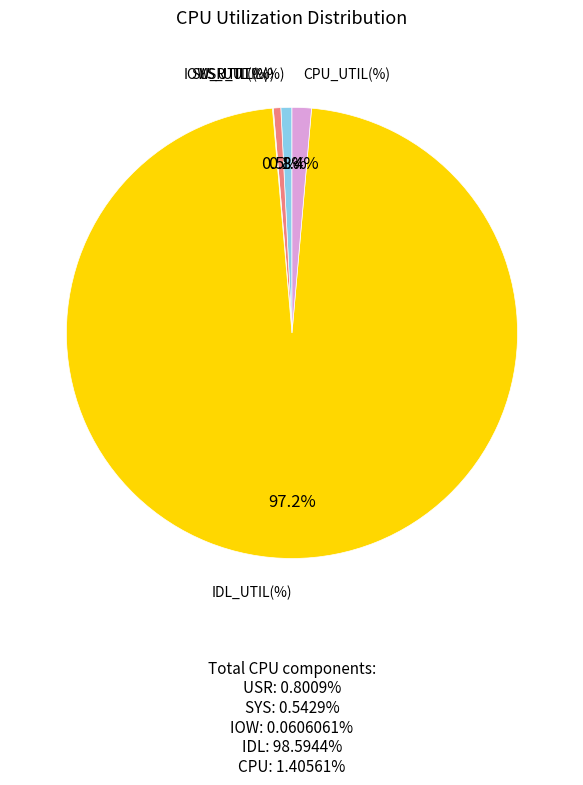

Which category has the biggest portion of the pie?

IDL_UTIL(%)